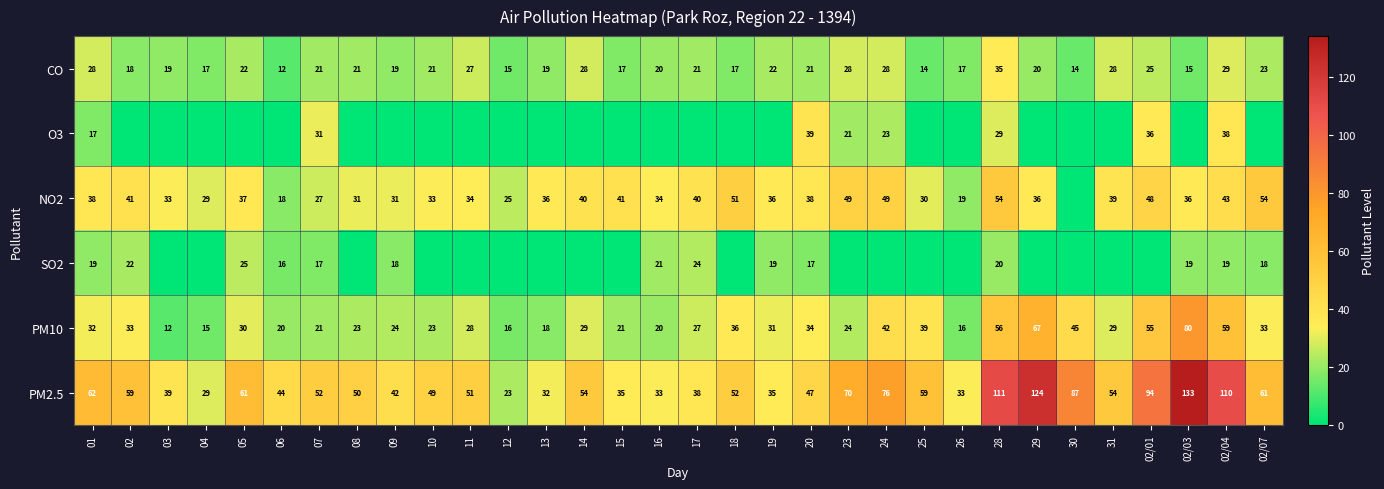

Is it true that CO equals 6 at 13?

False